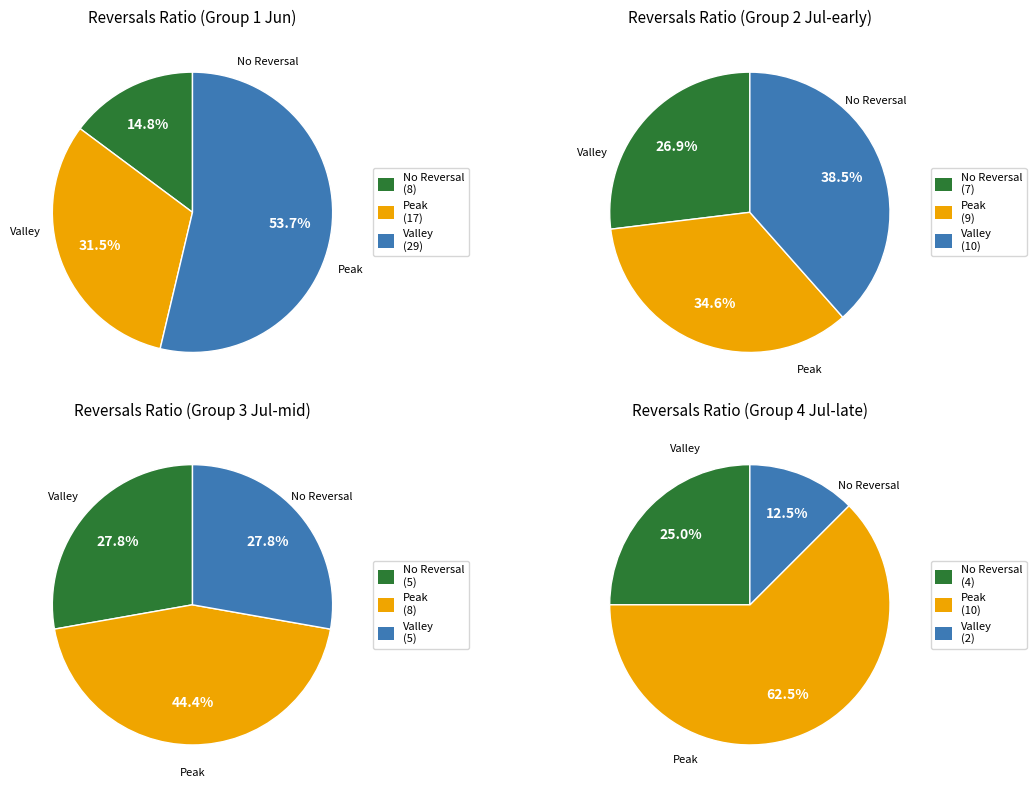

The 8 slice represents 15% of the pie. True or false?

False